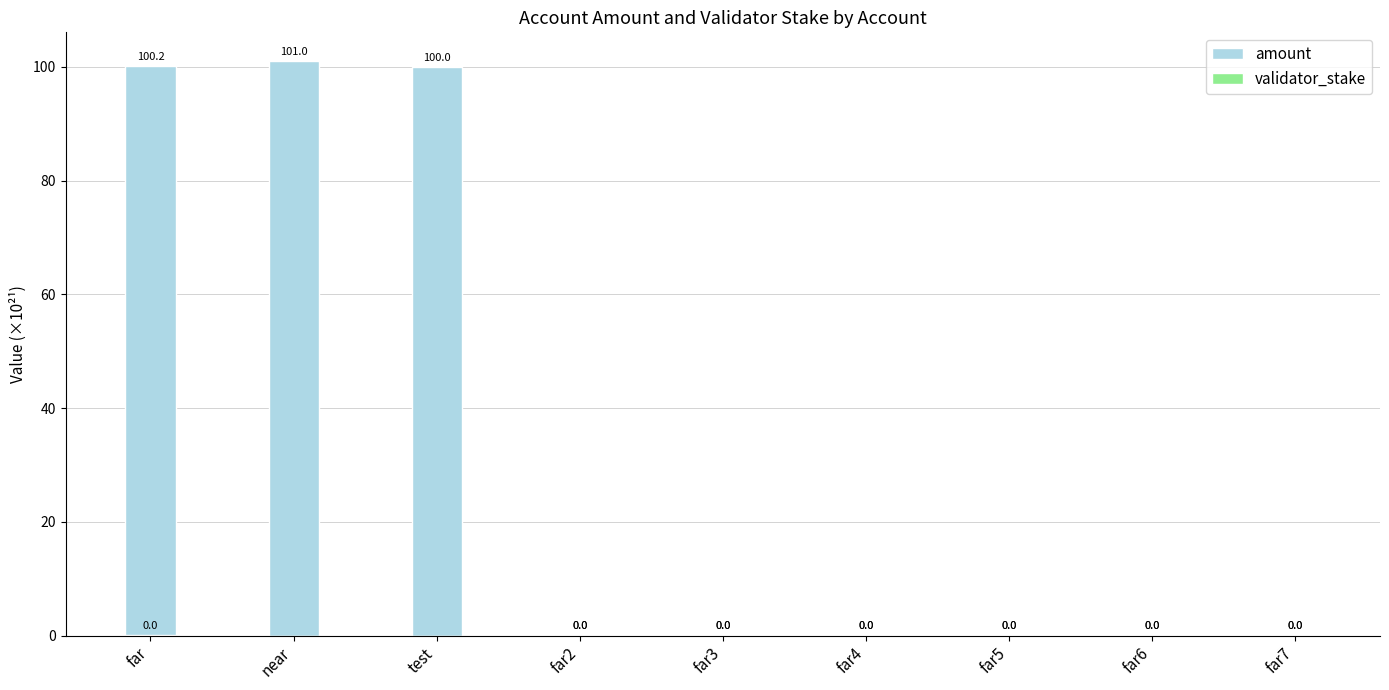

How many bars are there in each group?

2